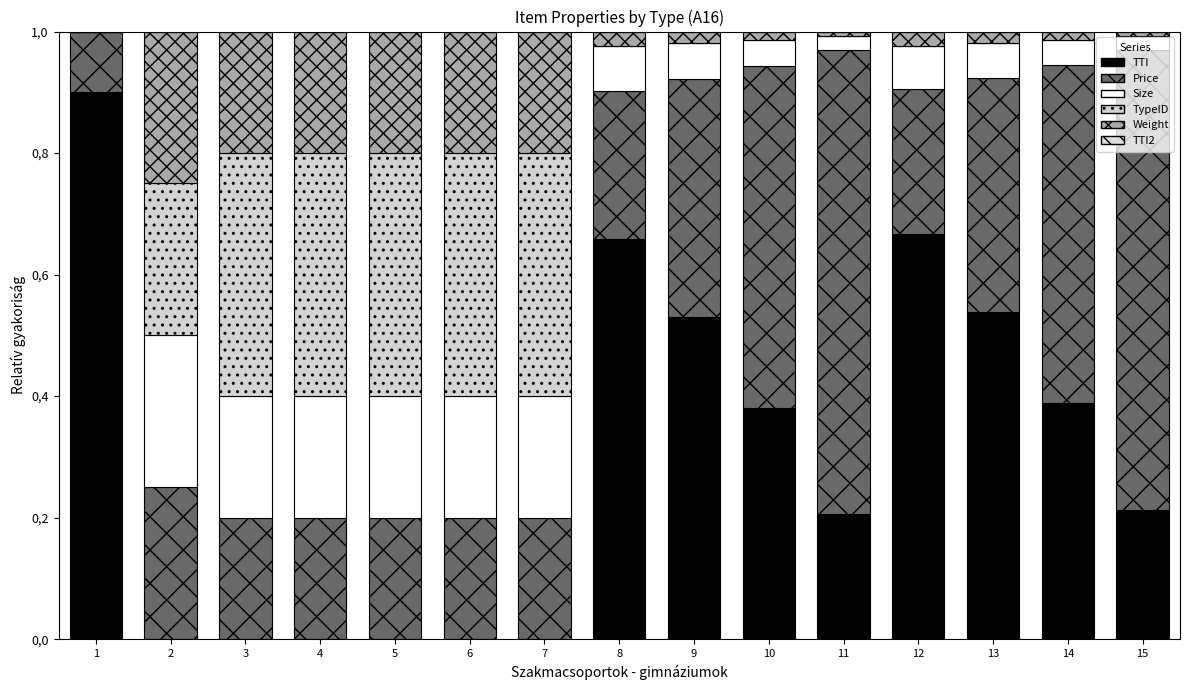

What is the difference between the maximum and minimum values in the Price series?

0.7